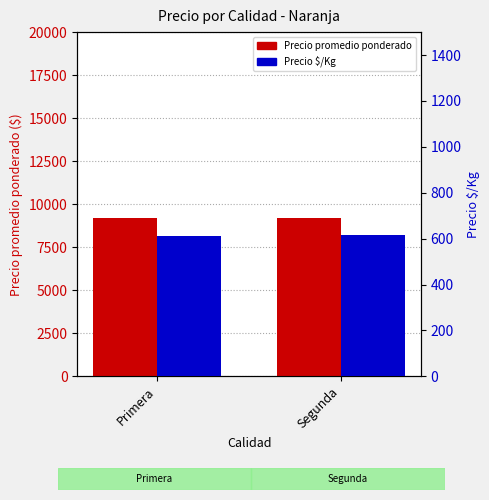

Is the value of Precio $/Kg at Primera greater than the value of Precio promedio ponderado at Primera?

No